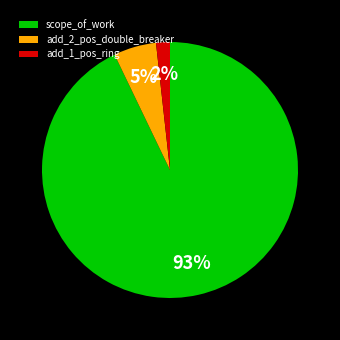

Combined, do add_2_pos_double_breaker and scope_of_work account for over 50%?

Yes